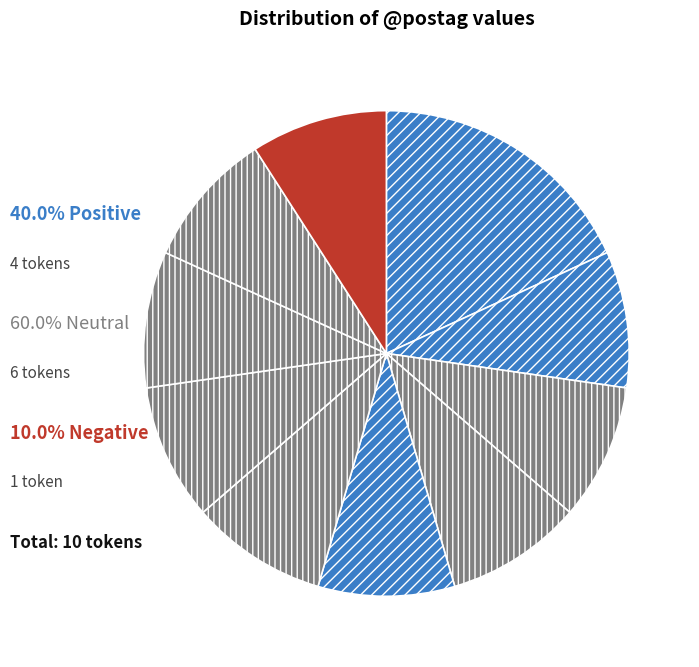

How many segments does this pie chart have?

10